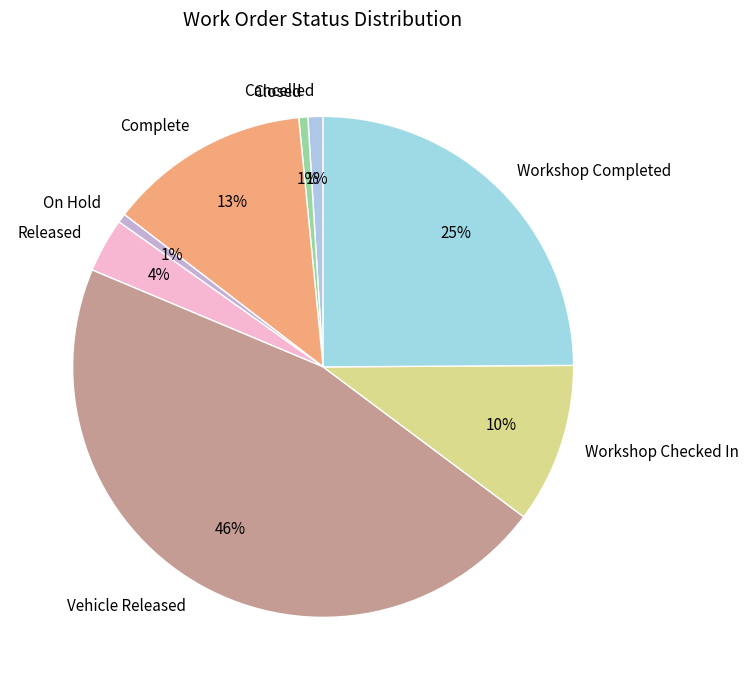

How many segments does this pie chart have?

8